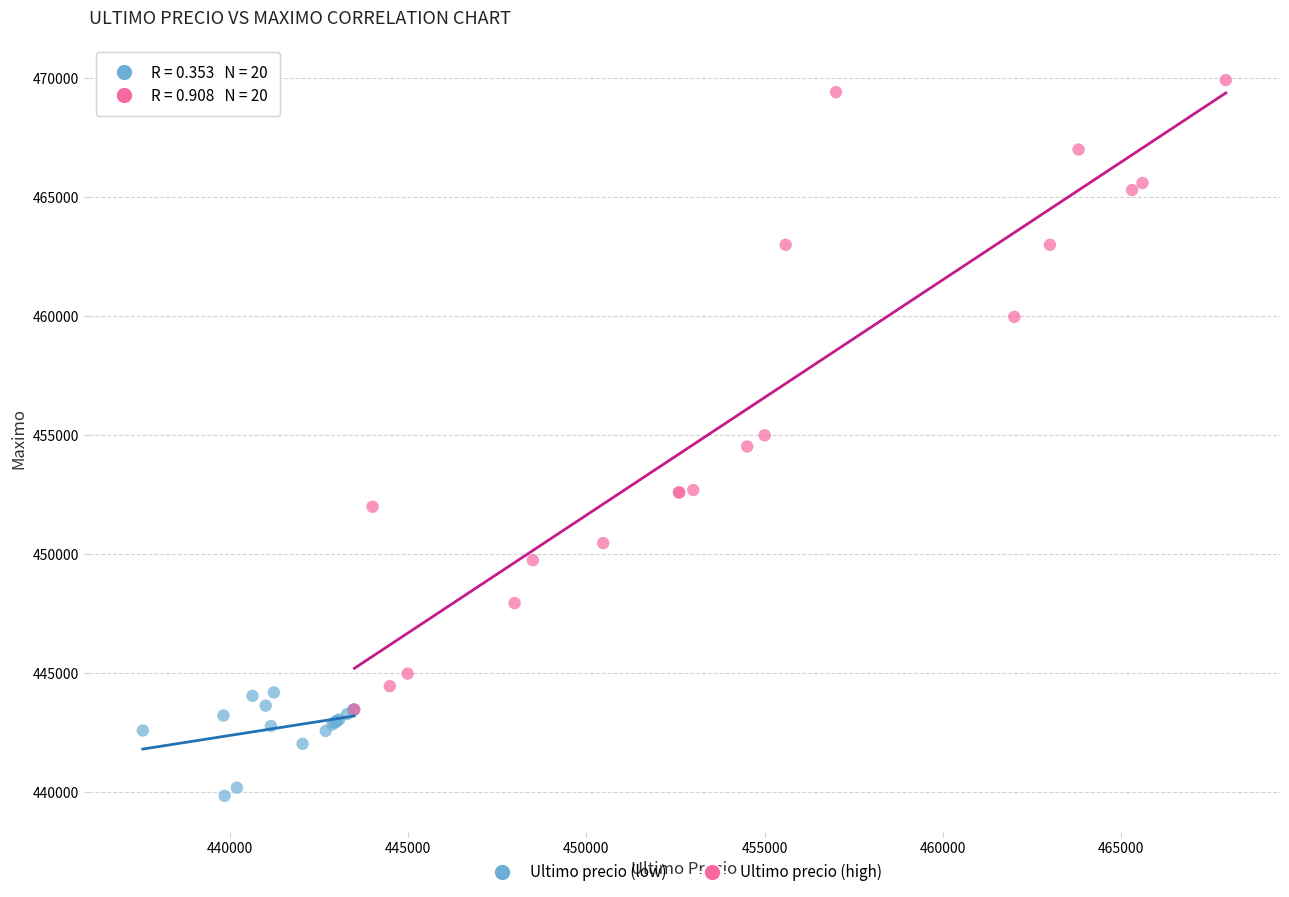

Which series contains the highest Y value?

Ultimo precio (high)